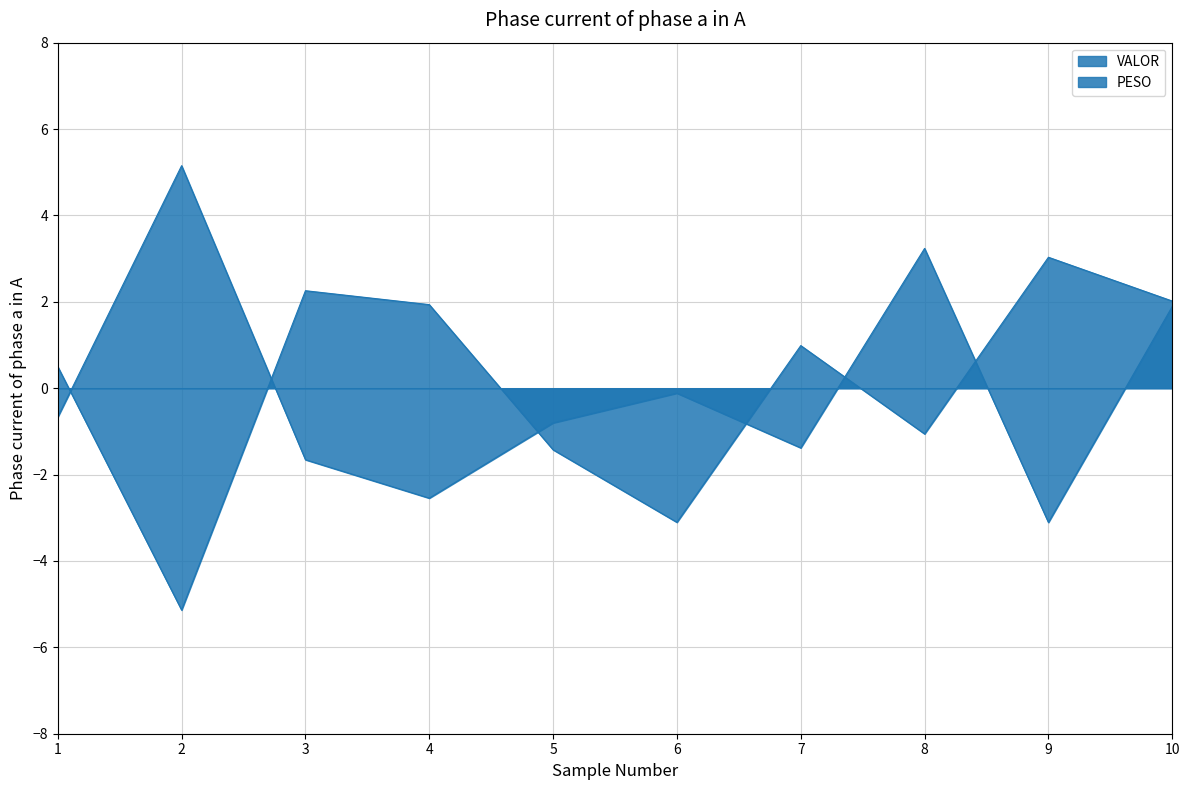

Which has a higher value, 6 or 10?

10